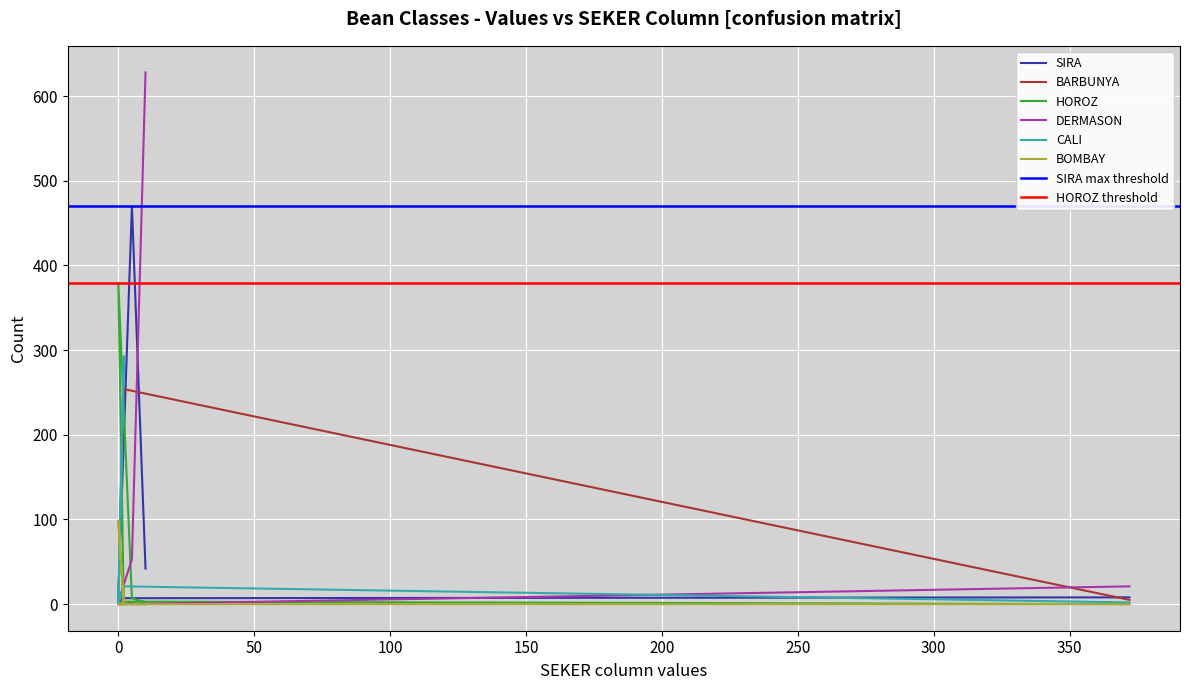

How many categories are shown in the chart?

7